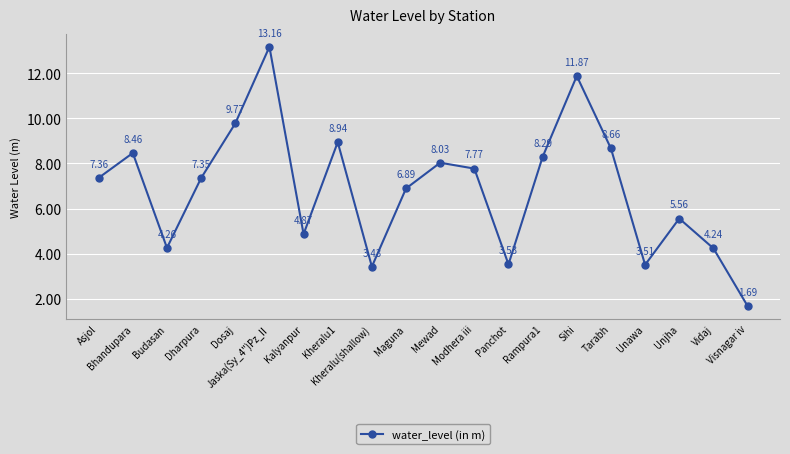

True or false: the data has more than 1 interior local peaks.

True